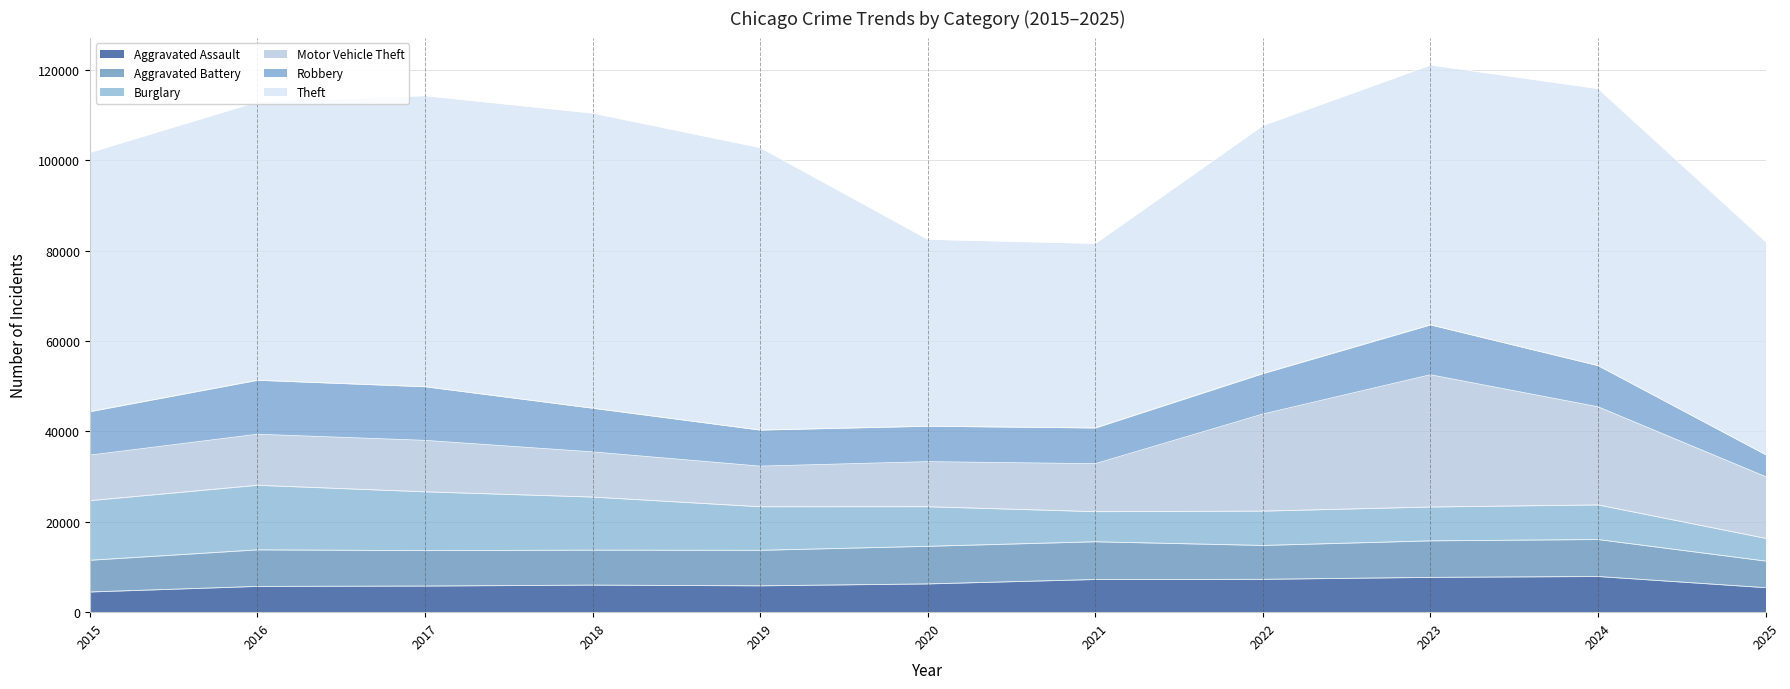

In Aggravated Assault, how many points are lower than both neighbors (excluding endpoints)?

1